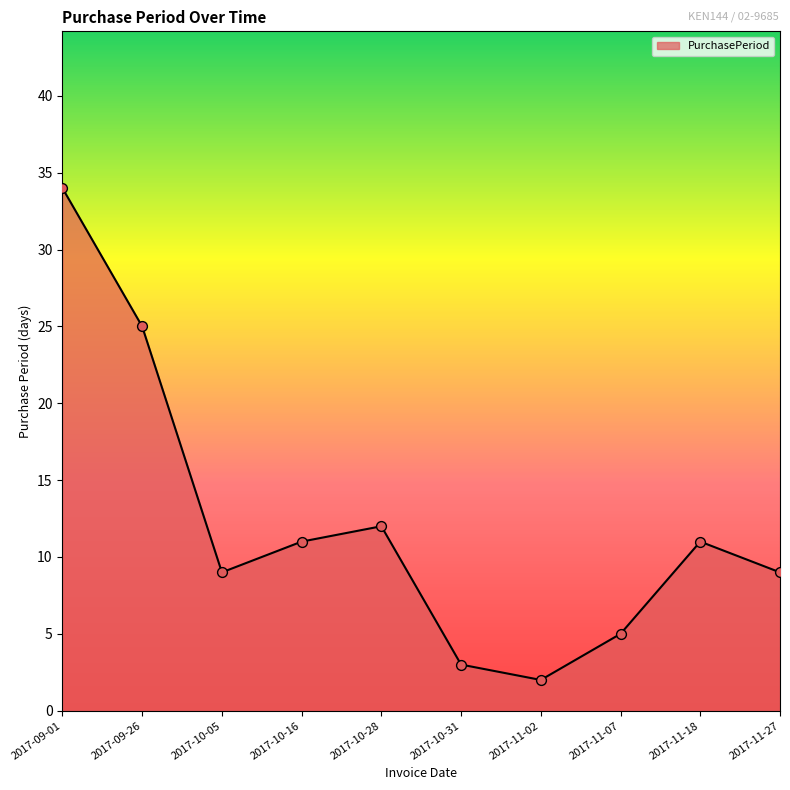

Between 2017-11-27 and 2017-11-18, which is larger?

2017-11-18